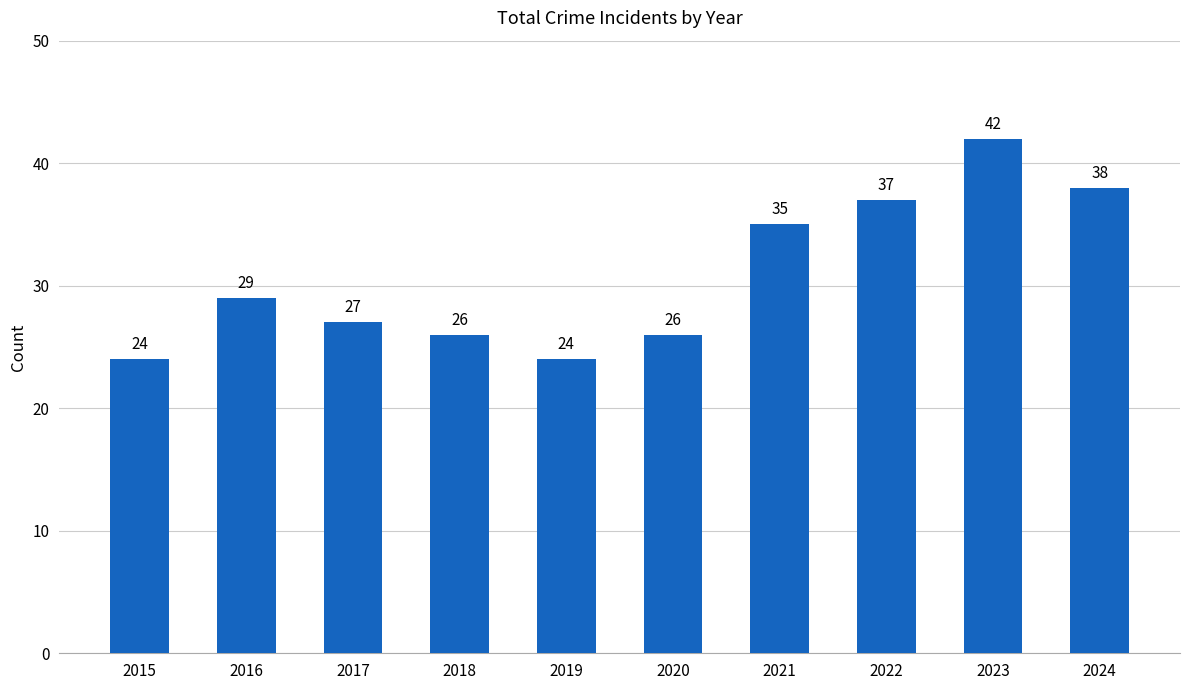

Which has a higher value, 2019 or 2016?

2016